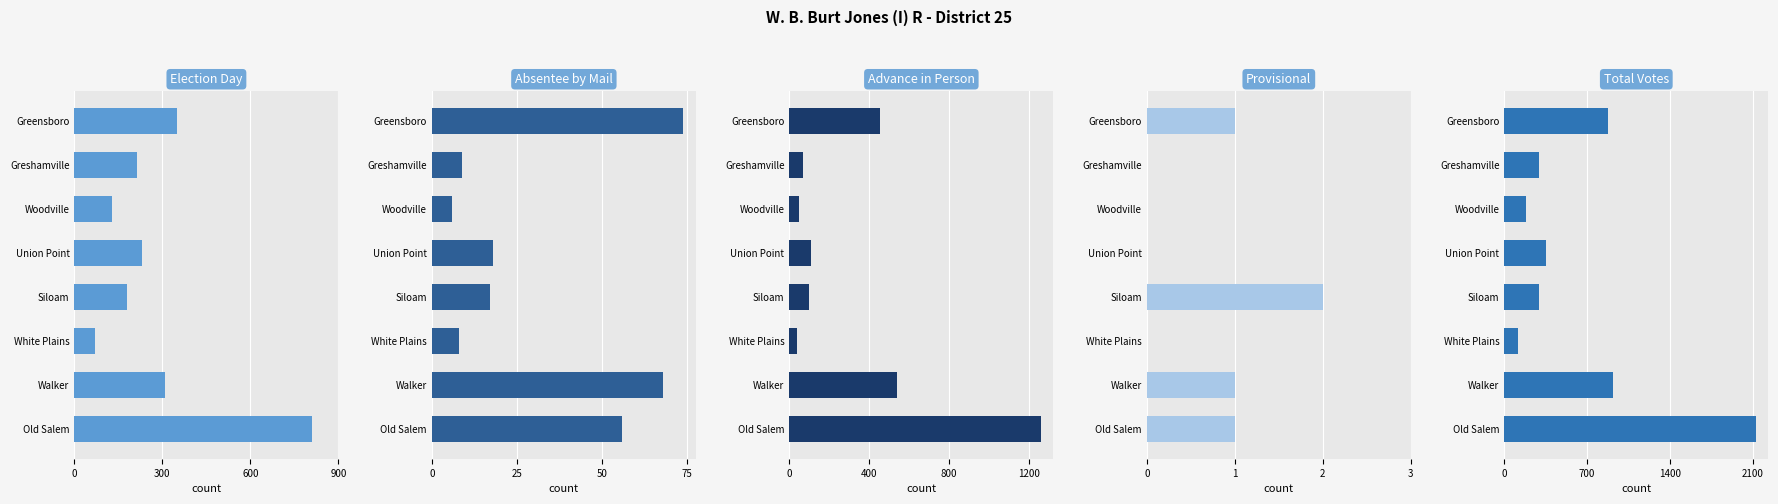

Rank the series at Greshamville from highest to lowest value.

Total Votes, Election Day, Advance in Person, Absentee by Mail, Provisional